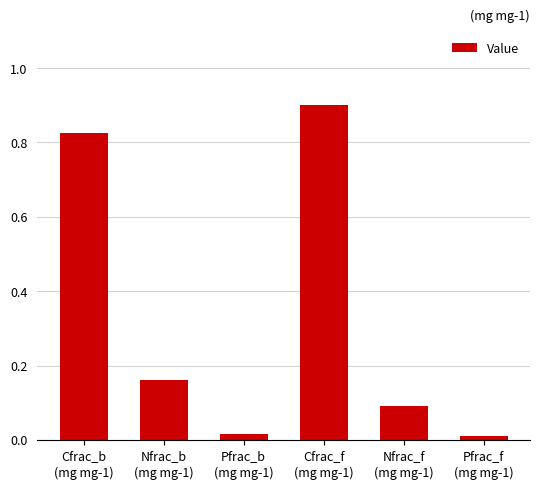

What is the difference between the maximum and minimum values?

0.9